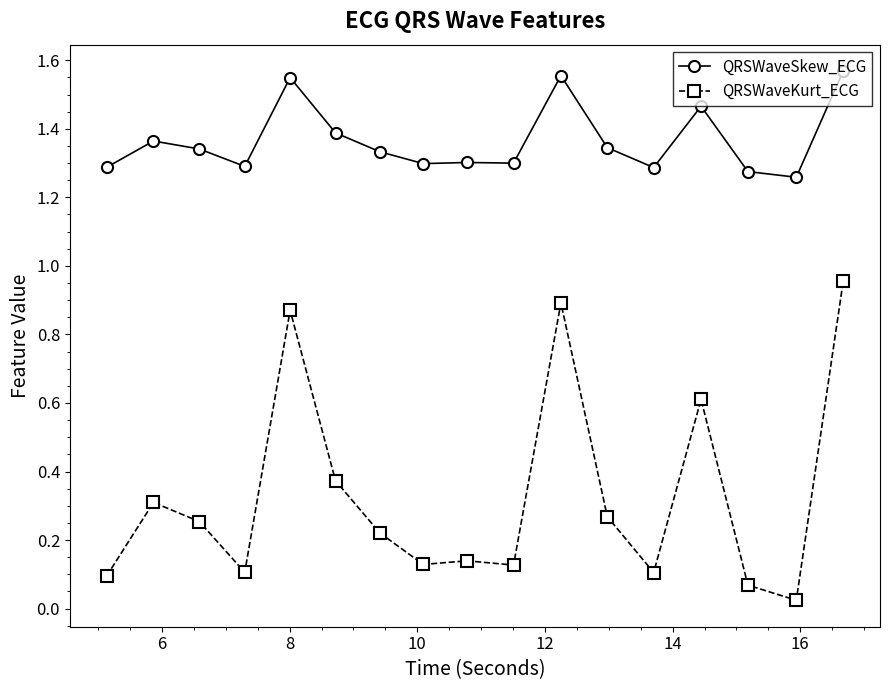

True or false: QRSWaveSkew_ECG has more than 2 points higher than both neighbors.

True